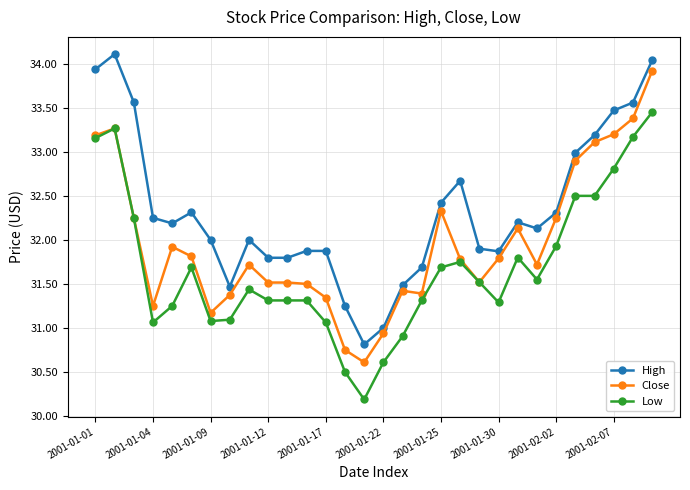

True or false: Low and High cross at least once.

False